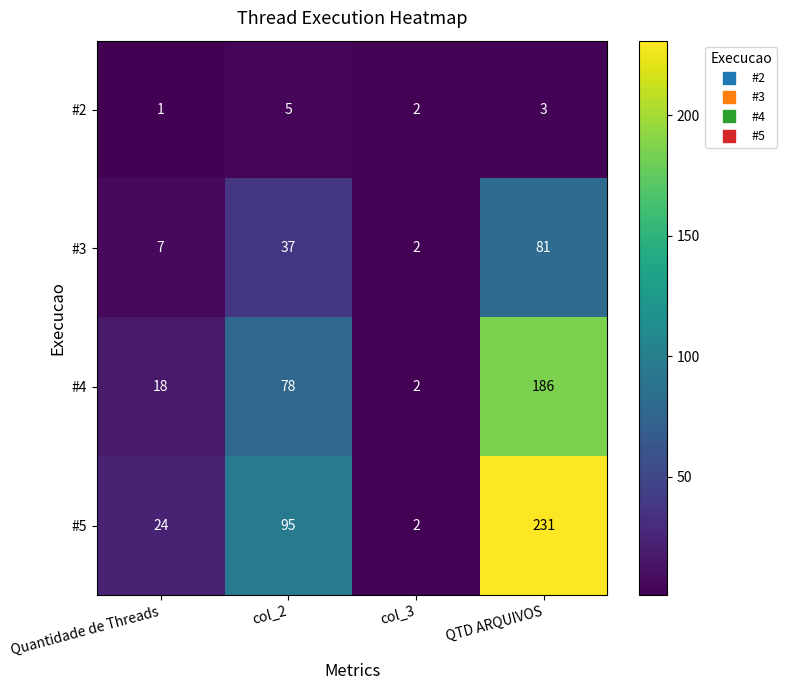

What is the difference between the maximum and minimum values in the #3 series?

79